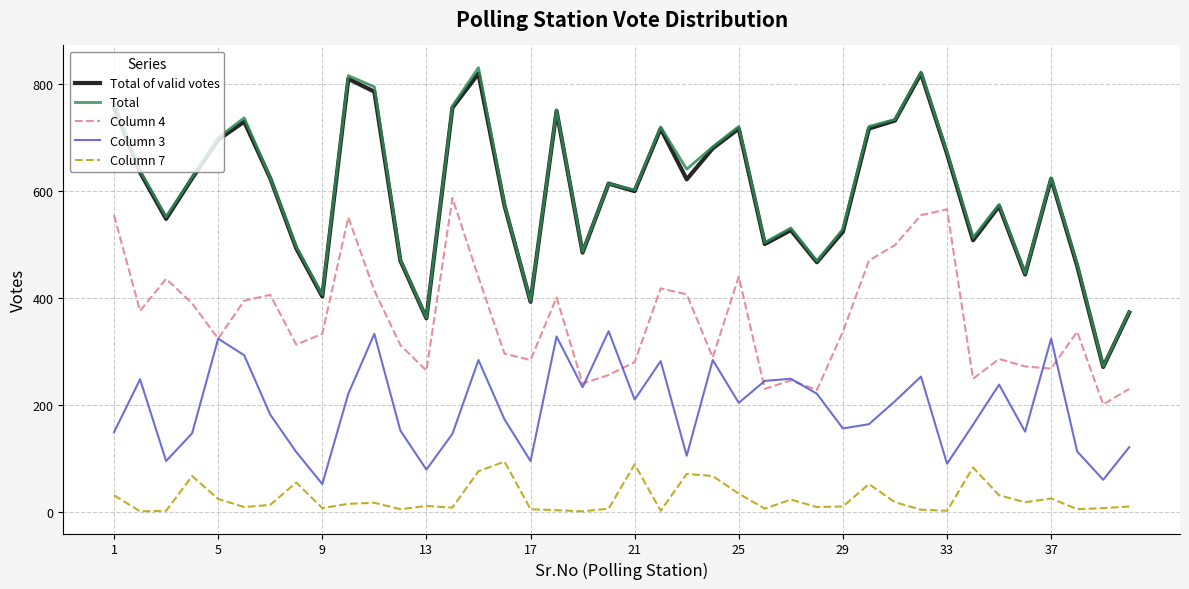

What is the maximum value for Column 3?

338